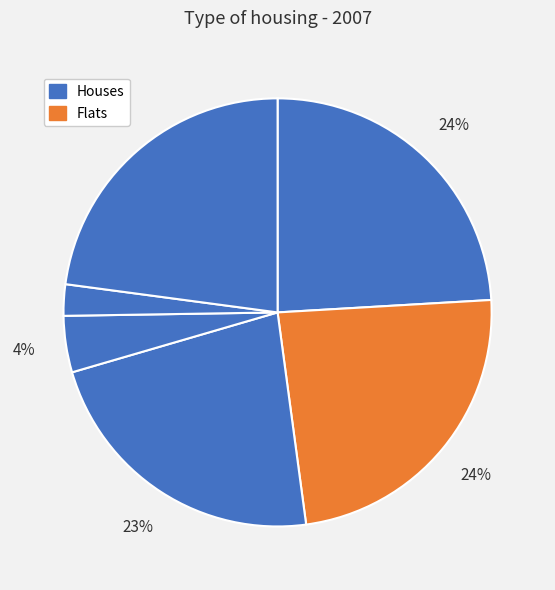

Count the number of slices in the pie.

6